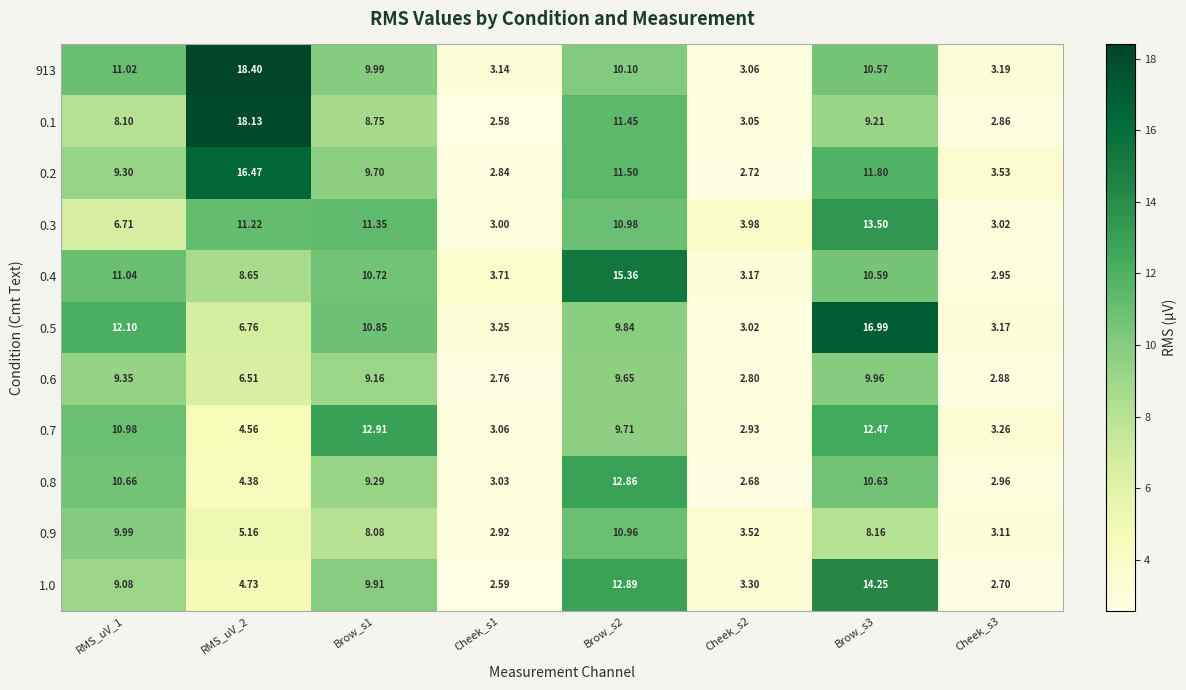

How many data points does each series have?

8